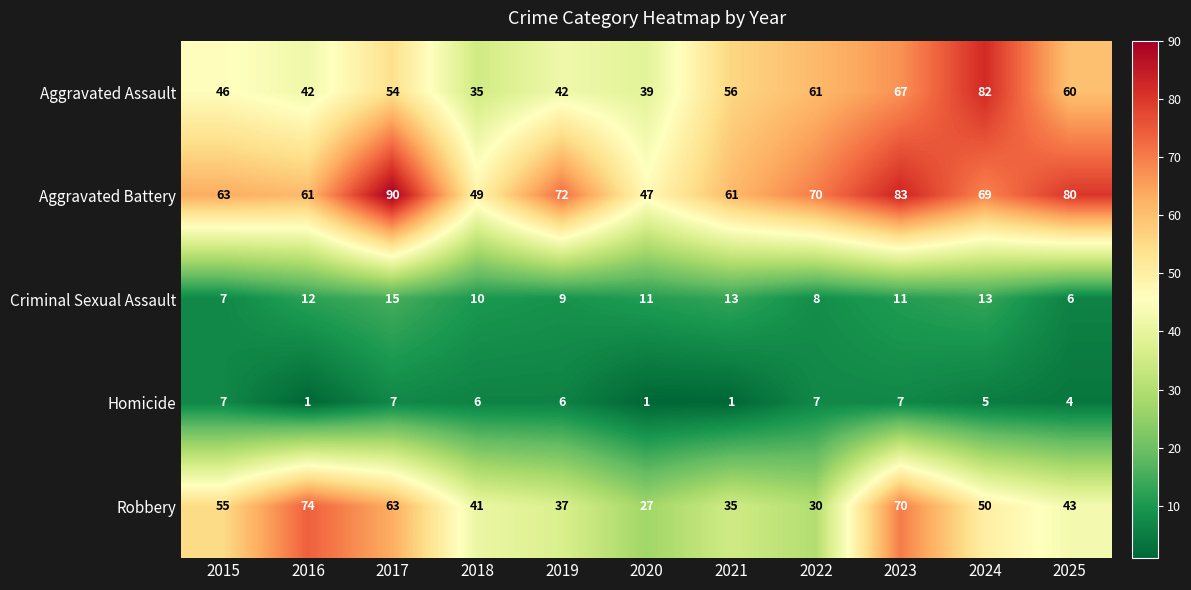

At which category is the sum across all series the highest?

2023